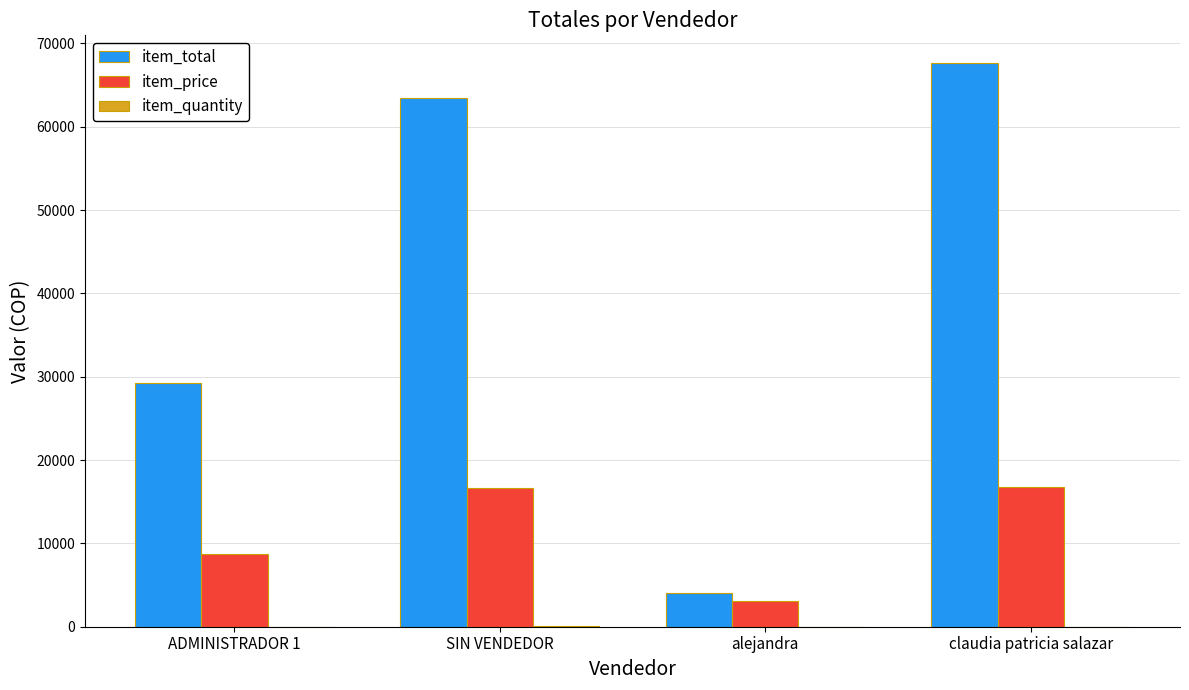

What is the sum of all item_total values?

164300.0